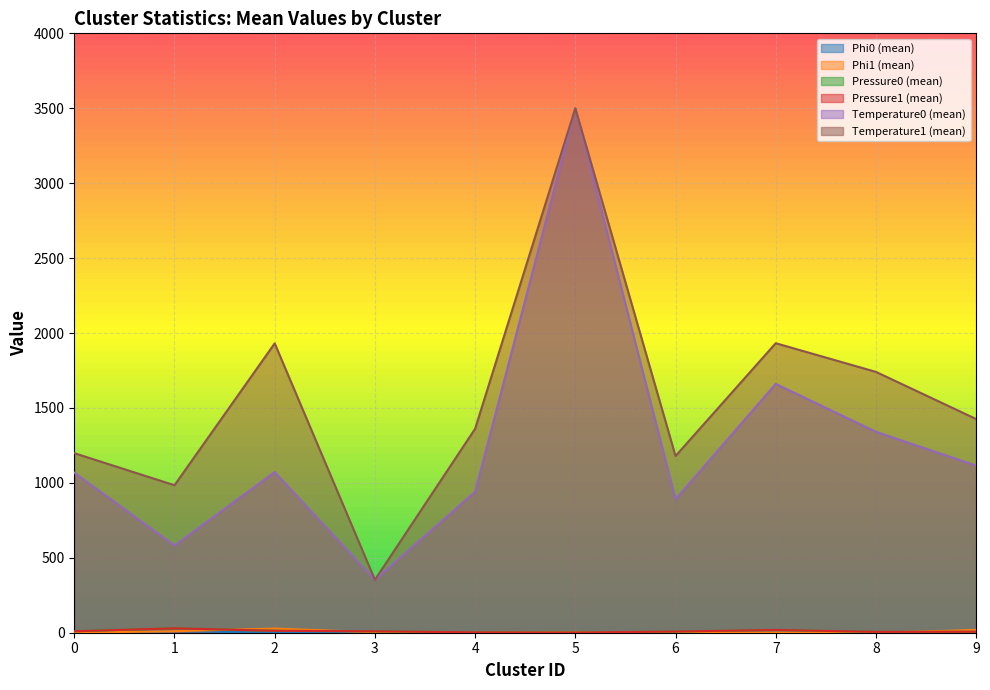

At which label is Pressure0 (mean) closest to 15?

2